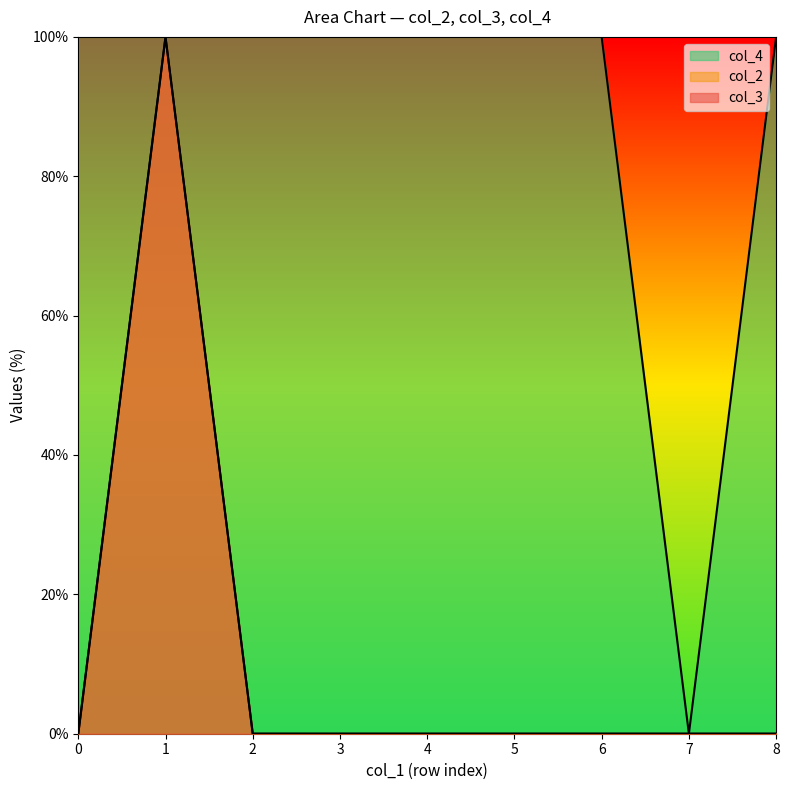

Reading left to right, list all the values displayed in this chart.

col_3: 0.0	100.0	0.0	0.0	0.0	0.0	0.0	0.0	0.0
col_2: 0.0	100.0	0.0	0.0	0.0	0.0	0.0	0.0	0.0
col_4: 100.0	100.0	100.0	100.0	100.0	100.0	100.0	0.0	100.0